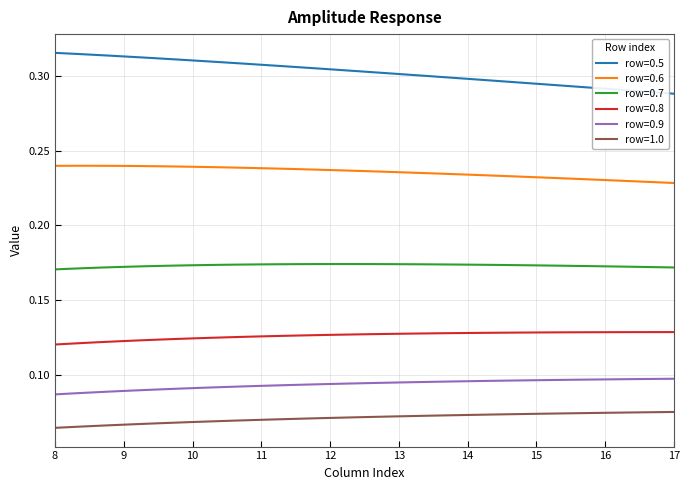

True or false: row=0.7 and row=0.6 intersect in this chart.

False